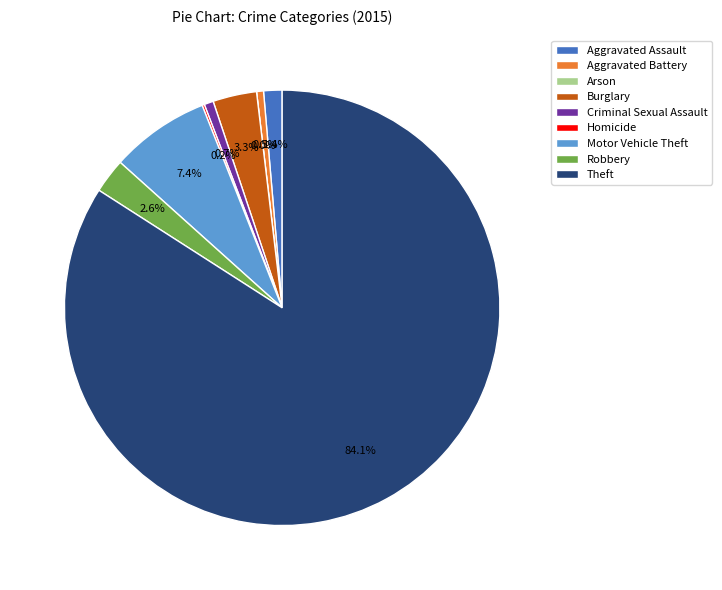

What is the ratio of the value at Aggravated Assault to the value at Motor Vehicle Theft?

0.2